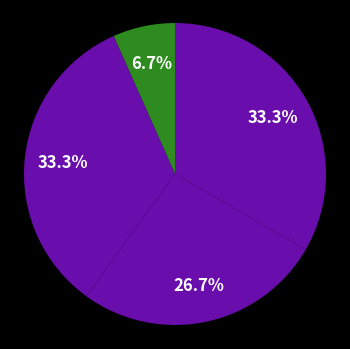

Does any single category account for the majority?

No